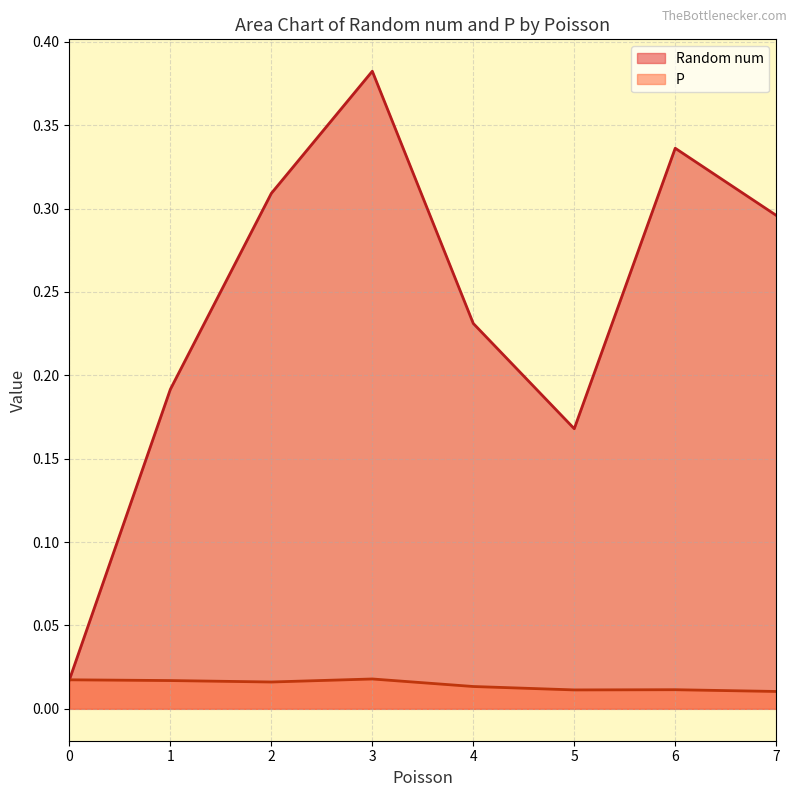

Which series changed the most between 1 and 3?

Random num